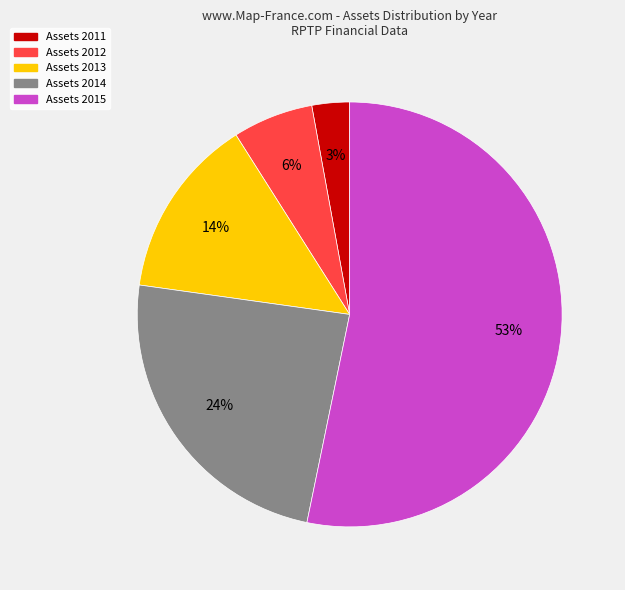

To the nearest percent, what is the average slice percentage?

20%